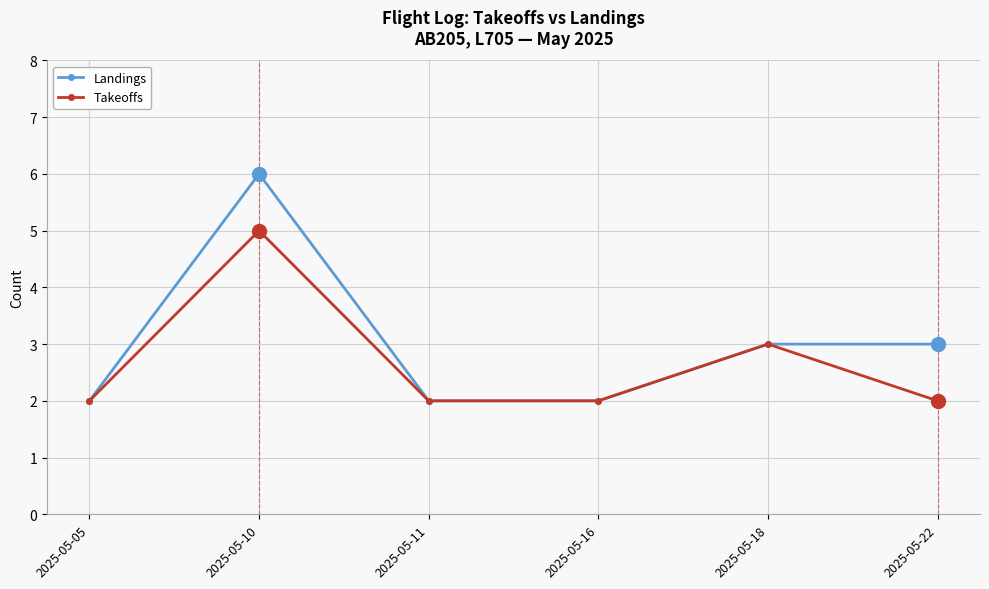

Which series has the widest spread of values?

Landings